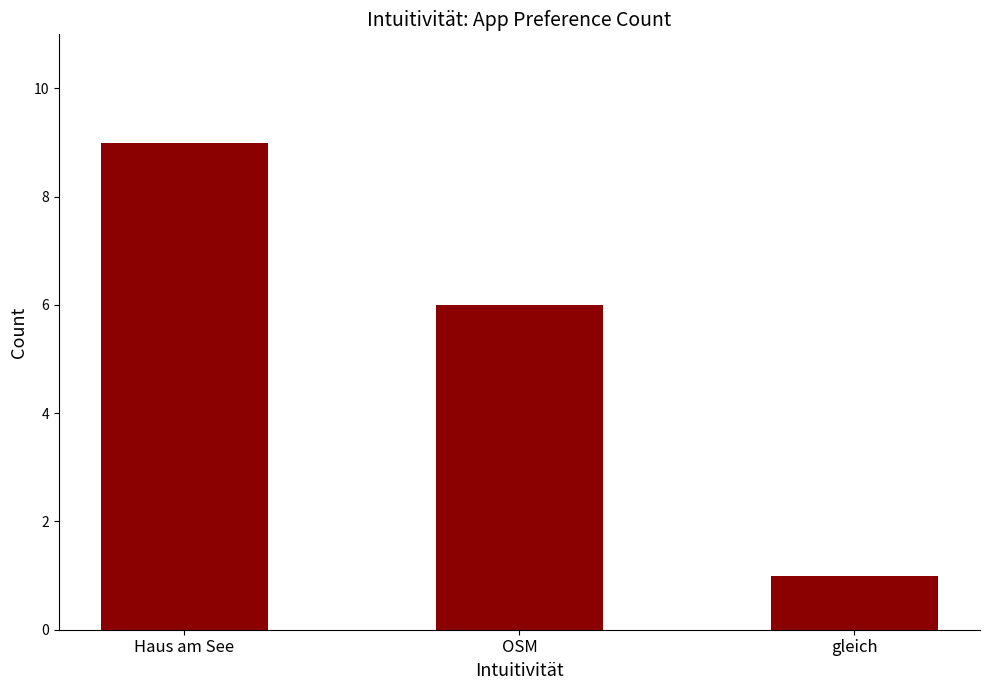

What is the difference between the maximum and minimum values?

8